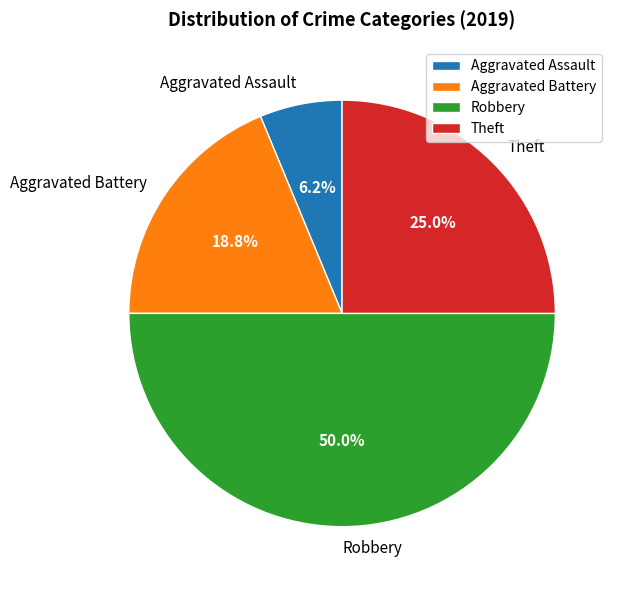

How many slices are in this pie chart?

4